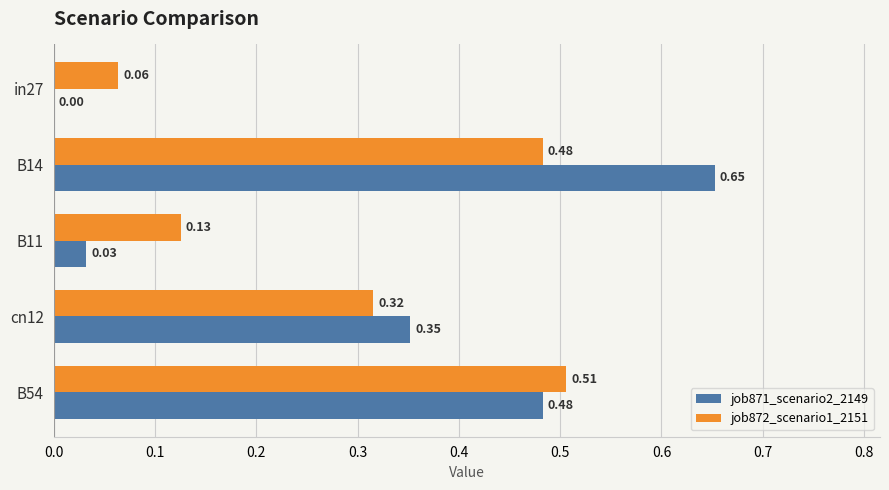

Is the value of job871_scenario2_2149 at B54 greater than the value of job872_scenario1_2151 at B54?

No